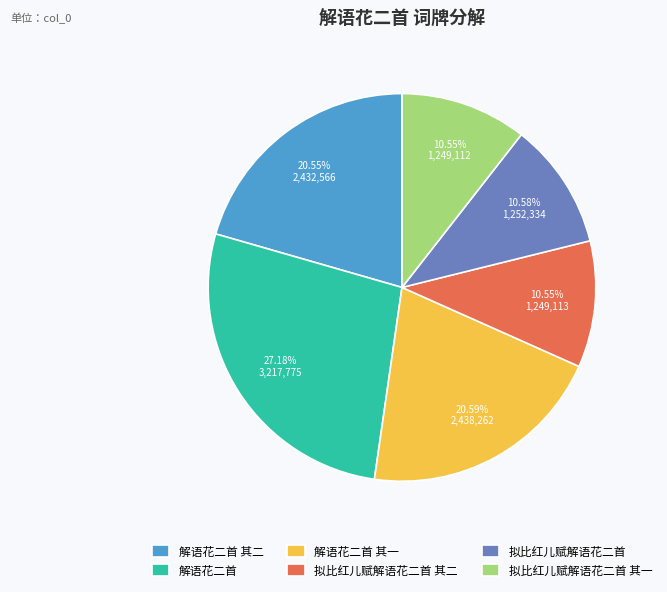

To the nearest percent, what is the difference between the largest and smallest slice percentages?

17%